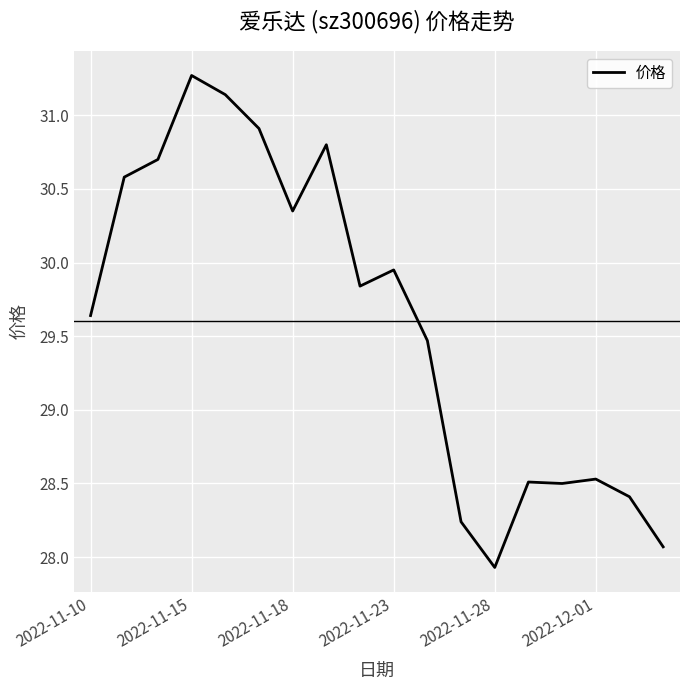

What is the smallest value displayed?

27.9